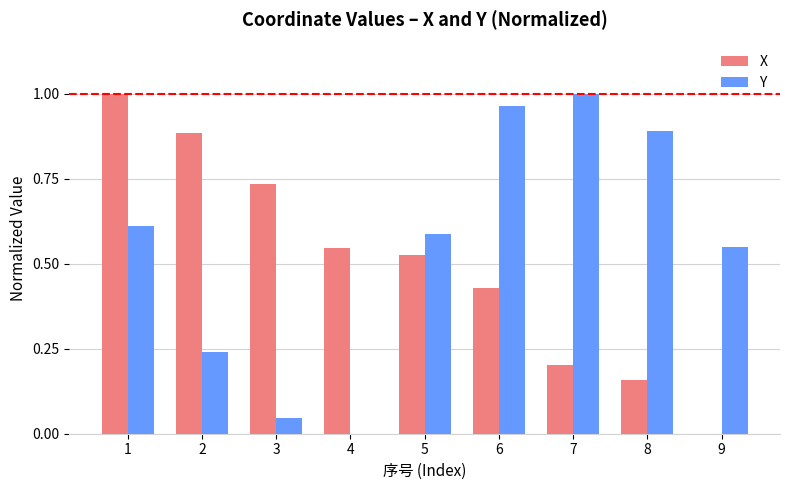

Count the number of data series in this chart.

2